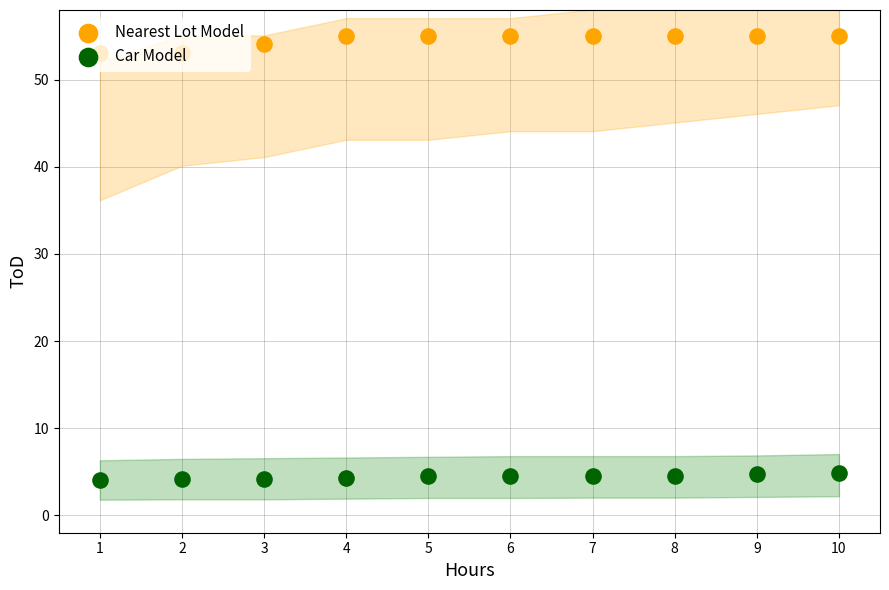

Which series has the largest total across all categories?

Nearest Lot Model